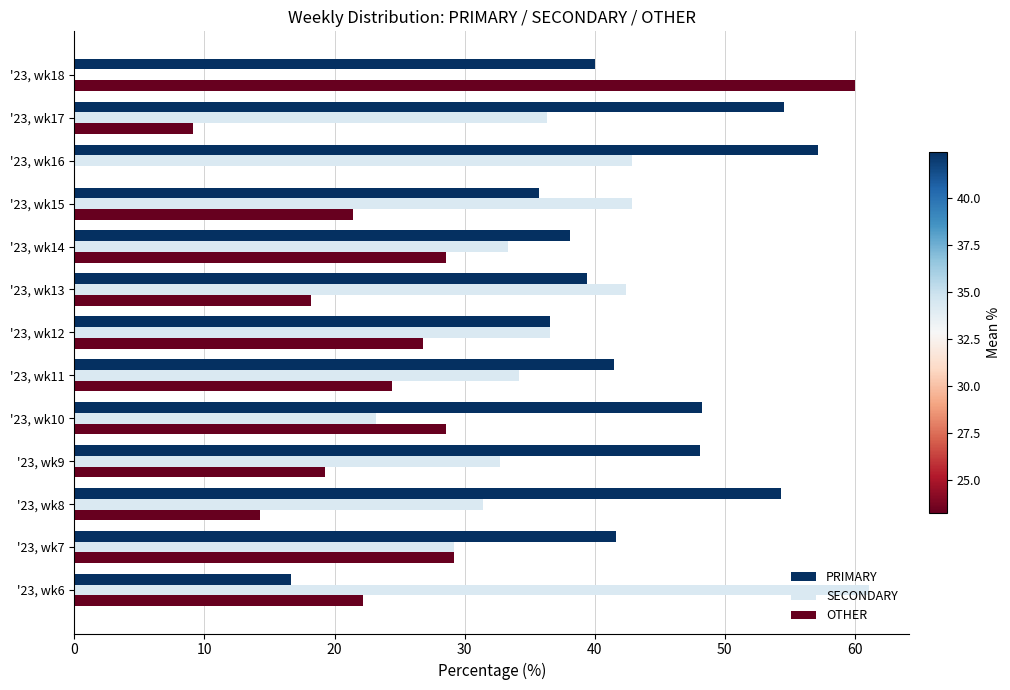

Which series has the largest total across all categories?

PRIMARY